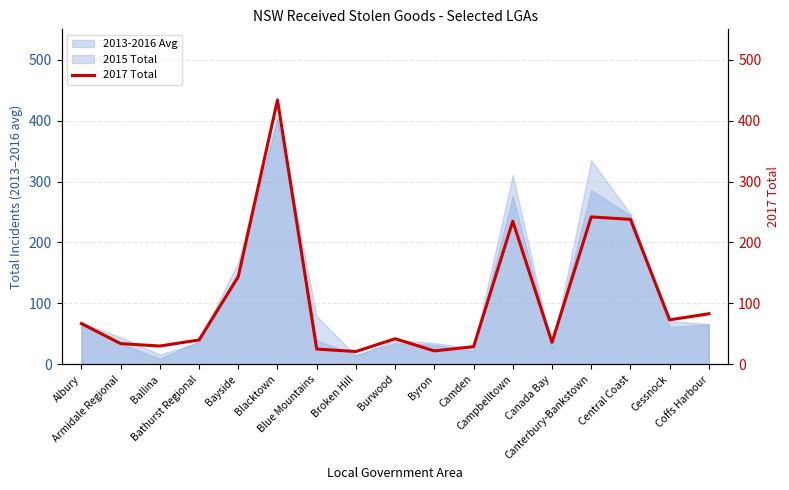

At which category does the chart reach its peak across all series?

Blacktown